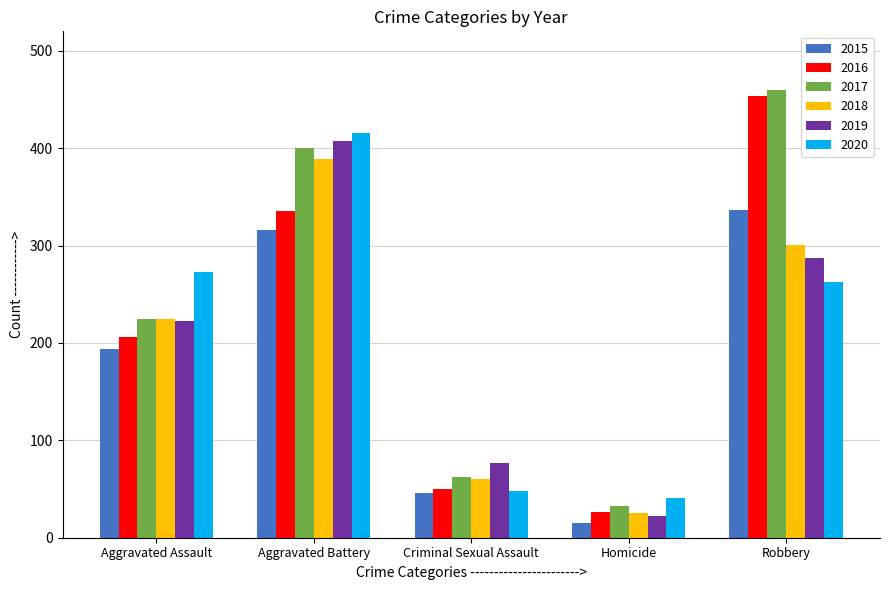

Between Homicide and Robbery, which series saw the biggest shift?

2016